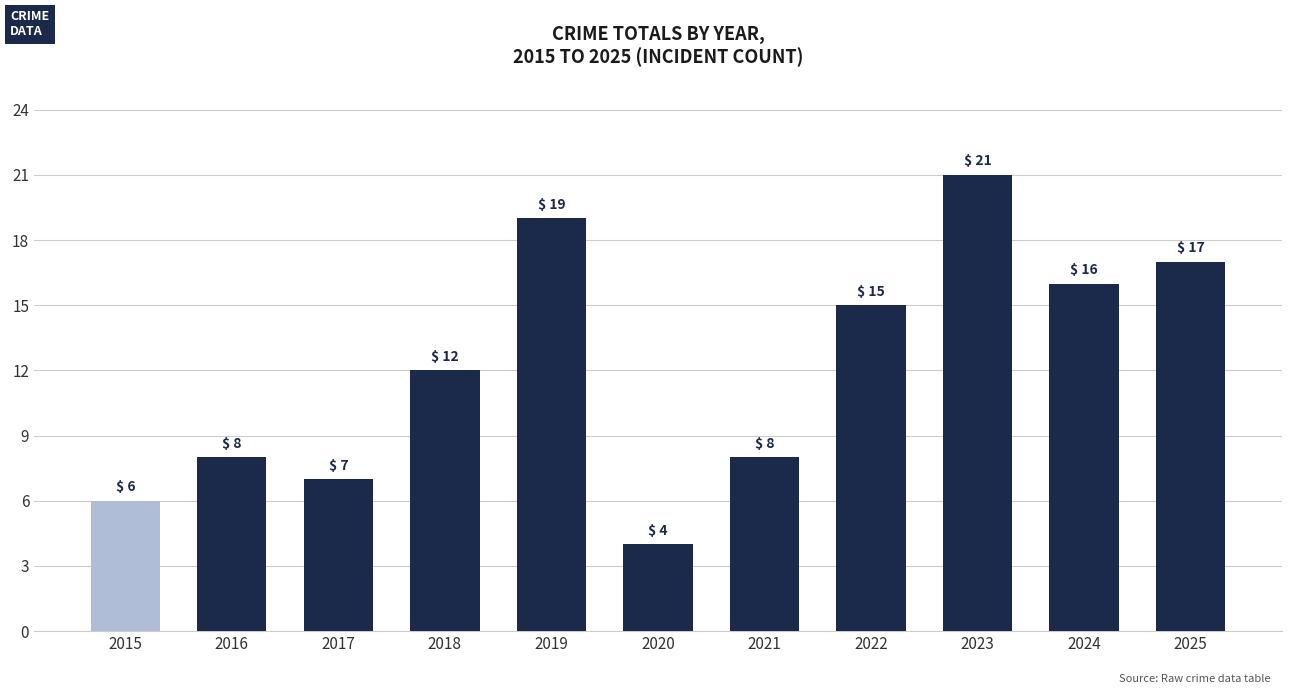

What is the difference between the values at 2017 and 2021?

1